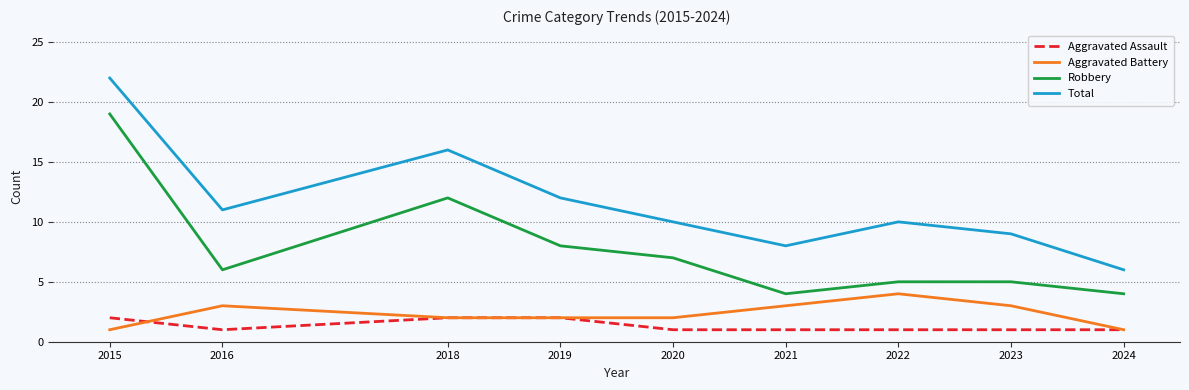

Which category has the highest value across all series?

2015